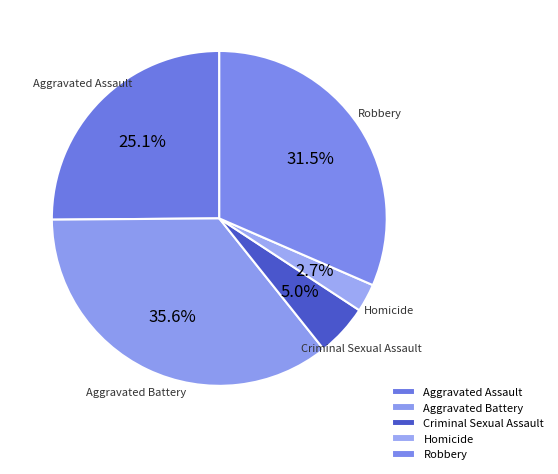

What percentage is the Criminal Sexual Assault slice, to the nearest percent?

5%